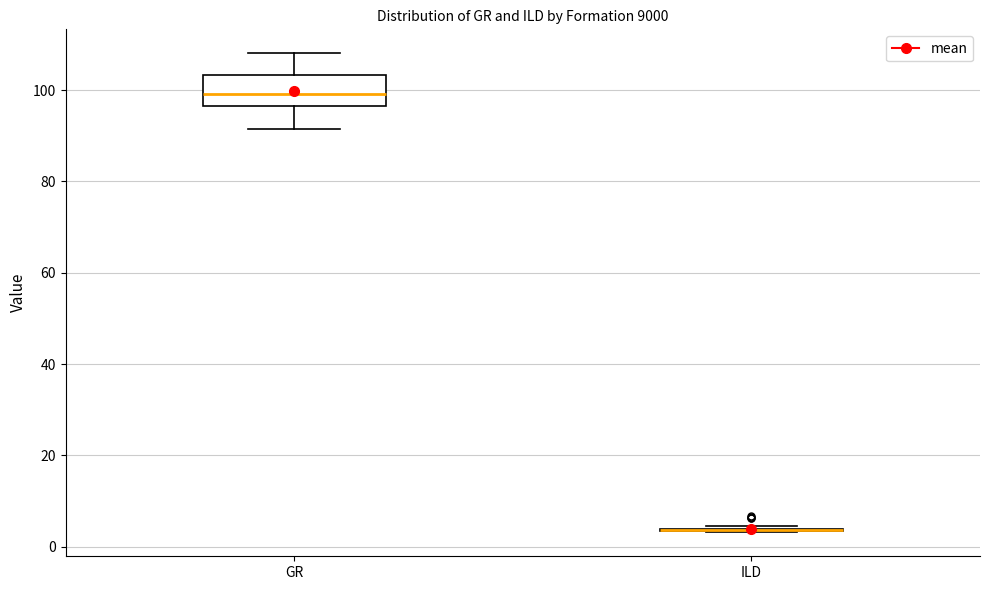

Reading left to right, read every box against the y-axis: the position of its median line, the range the box covers, and the ends of its whiskers. The values are not printed on the chart, so give them approximately, as read against the axis.

GR: median 100, box 96 to 104, whiskers 92 to 108
ILD: box collapsed to a line at 4, whiskers 4 to 4